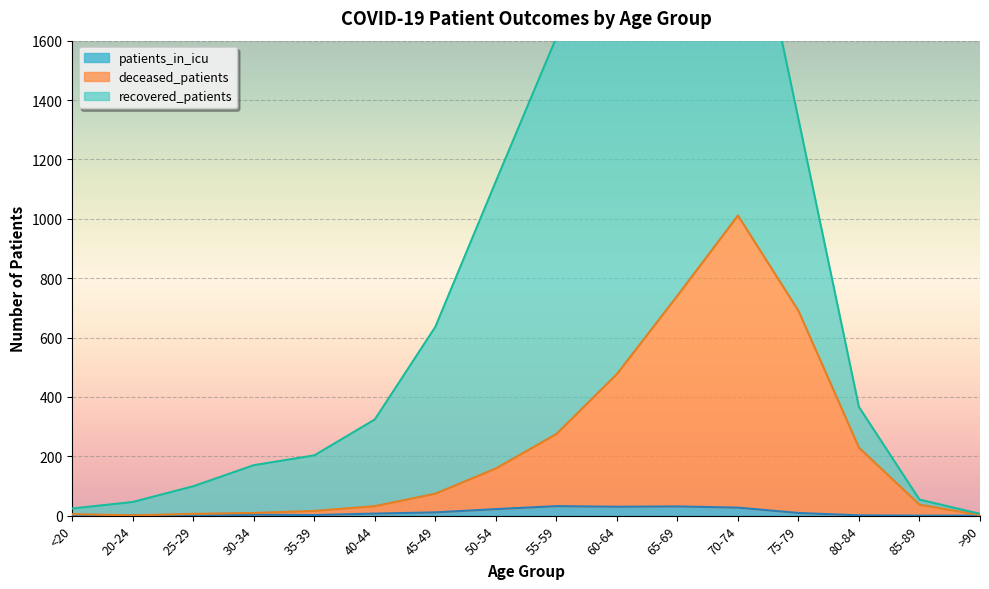

What is the difference between the second highest and second lowest values in the deceased_patients series?

739